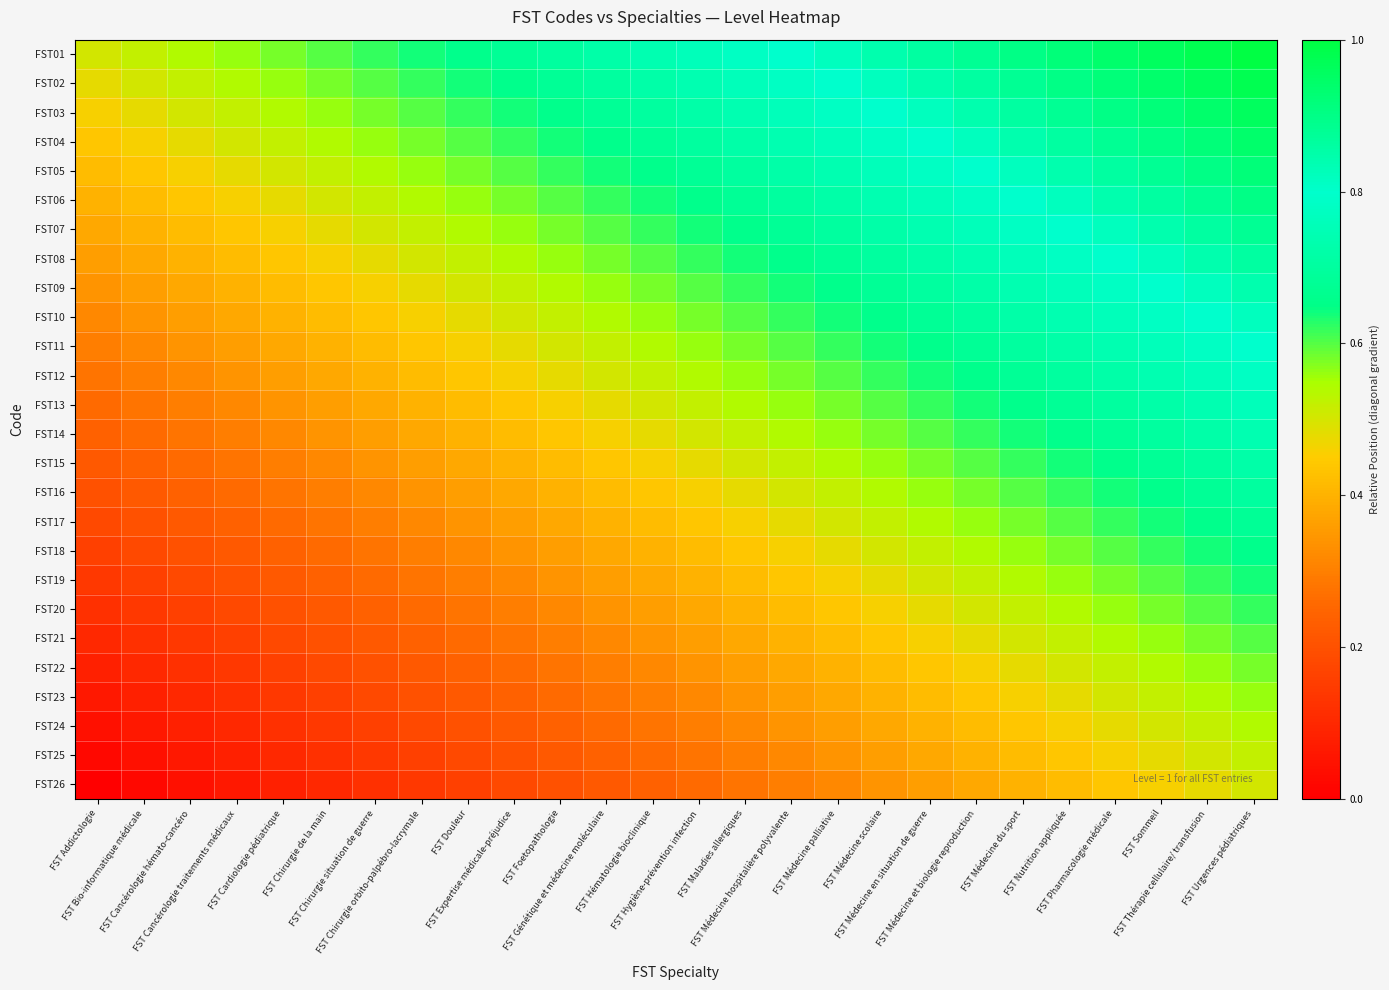

Which label corresponds to the largest value in the chart?

FST Urgences pédiatriques